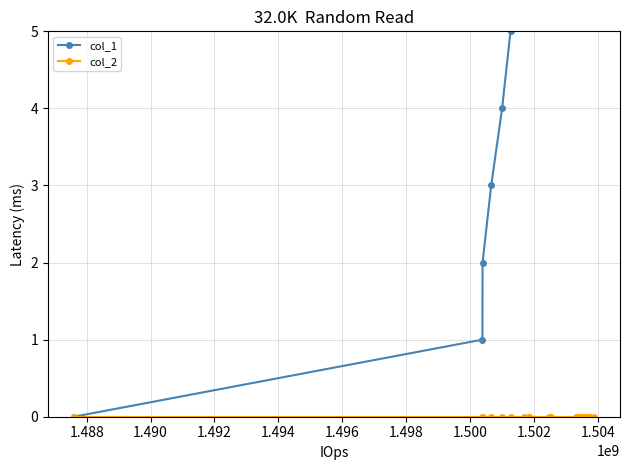

List the series in order of their peak value, lowest first.

col_2, col_1